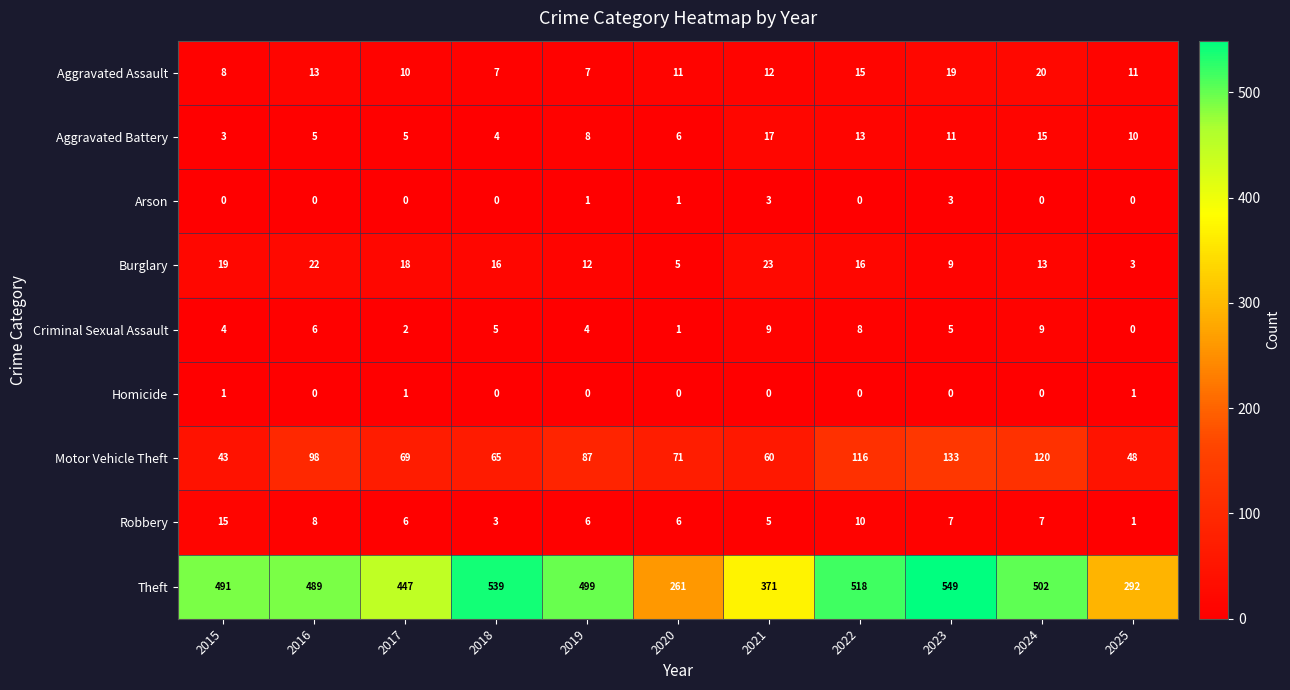

Where does the Criminal Sexual Assault series first go above 5?

2016